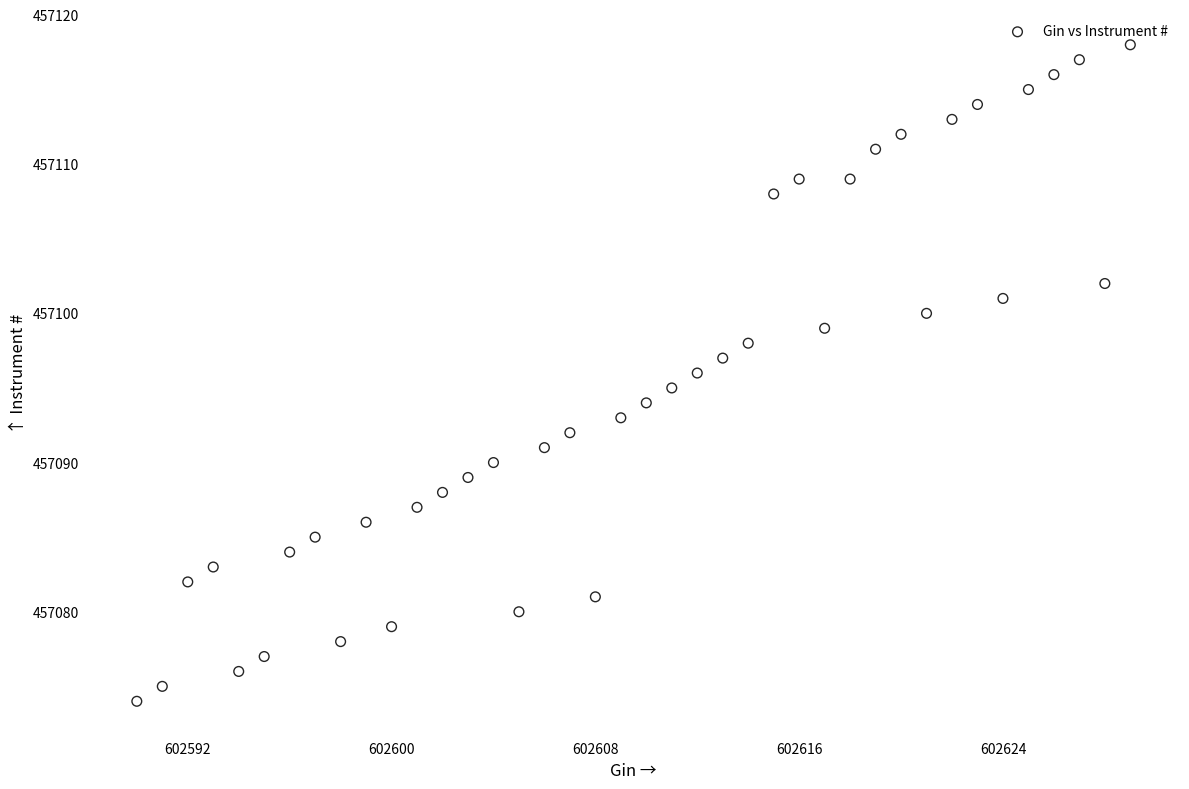

What is the range of Y values (max minus min)?

44